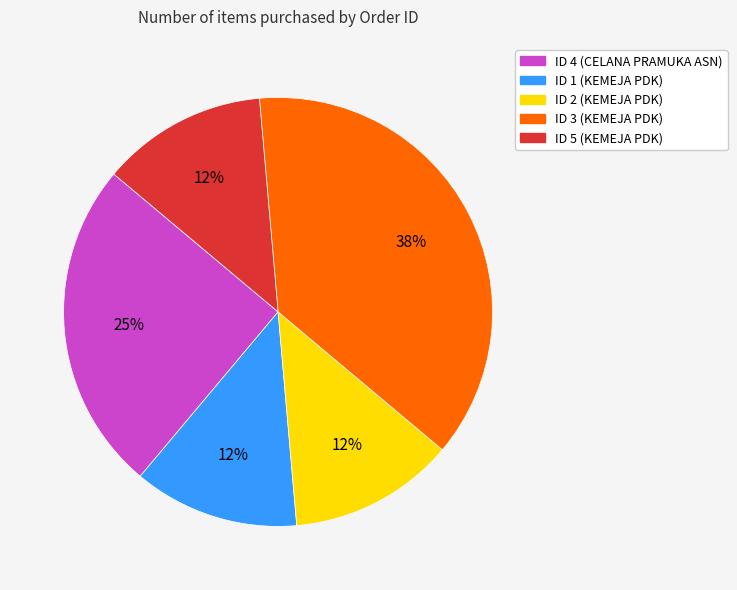

What is the largest slice in the pie chart?

ID 3 (KEMEJA PDK)